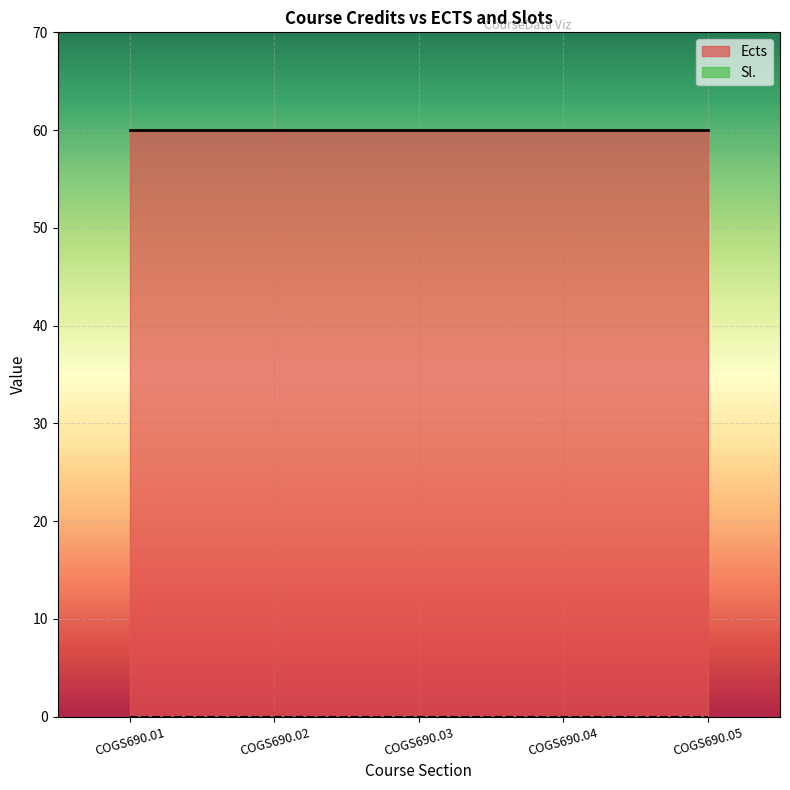

Does the chart display data point markers on the line(s)?

No